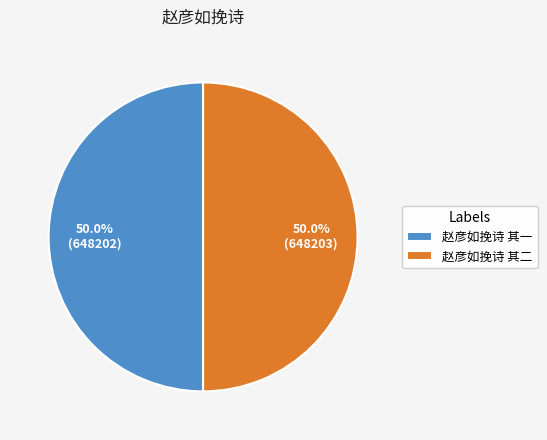

What is the ratio of the value at 赵彦如挽诗 其二 to the value at 赵彦如挽诗 其一?

1.0